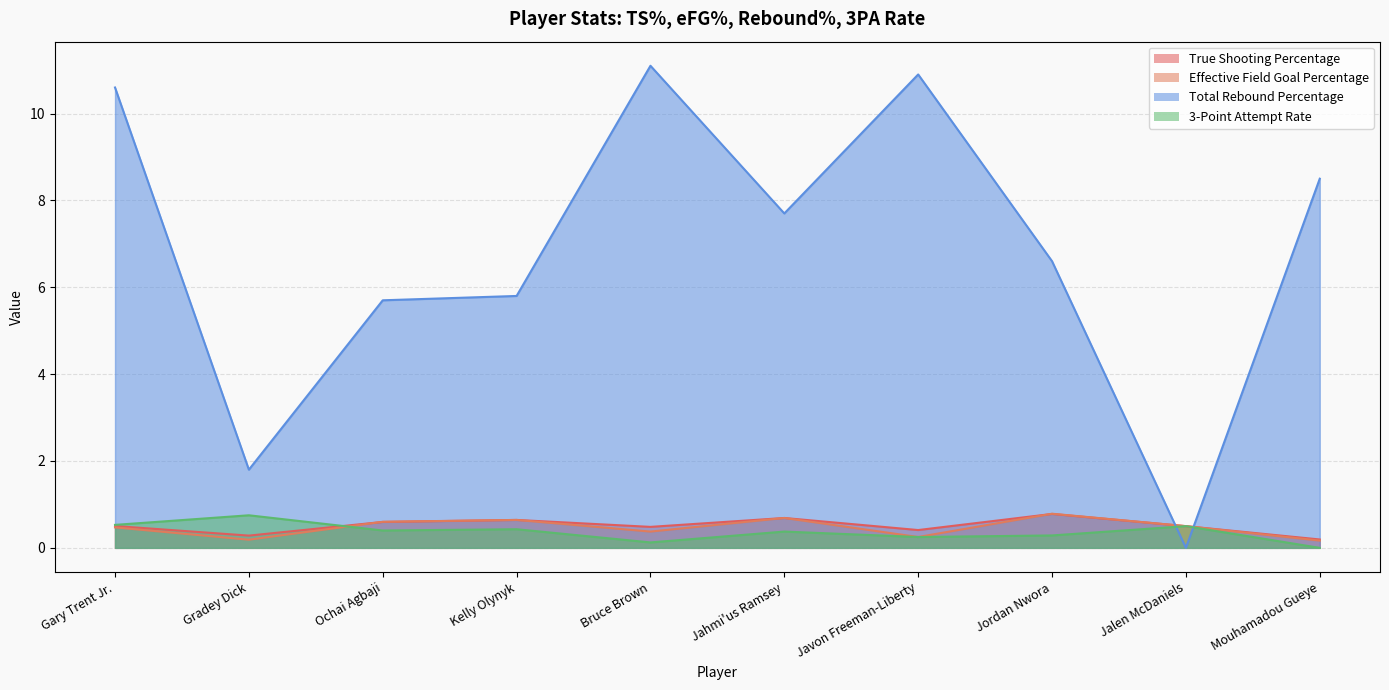

Count the 3-Point Attempt Rate values in the range 0 to 1.

10